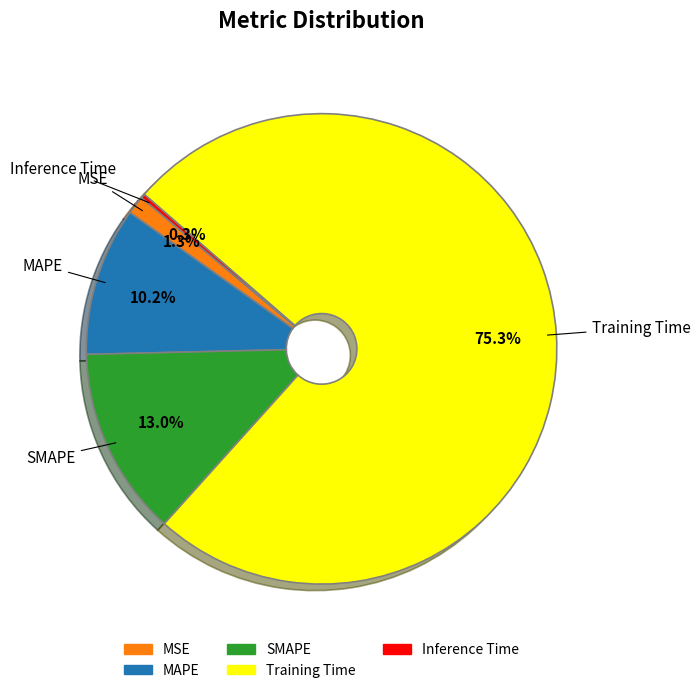

To the nearest percent, what is the combined percentage of Inference Time and MSE?

2%